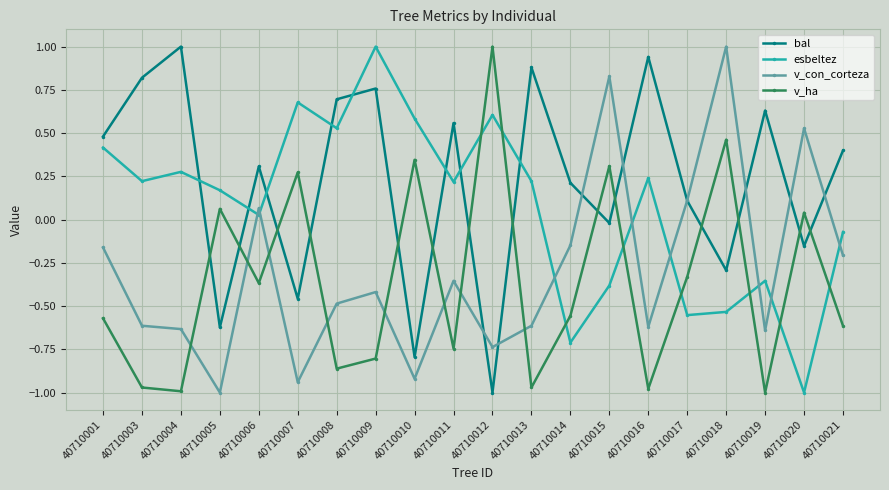

After their last crossing, which series has the higher values: esbeltez or v_ha?

esbeltez